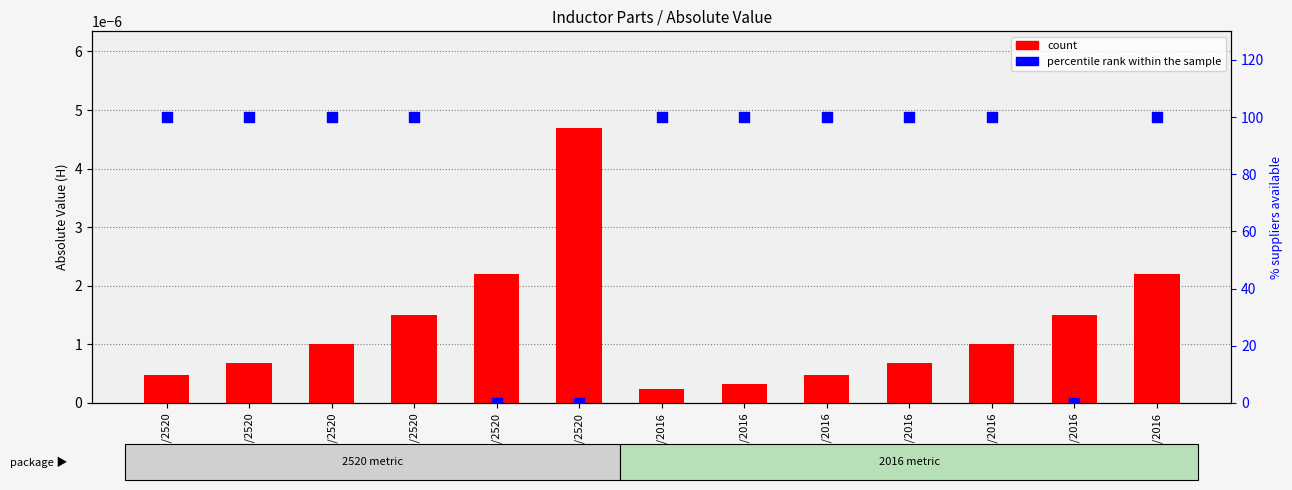

What are all the series names shown in the legend?

count, percentile rank within the sample